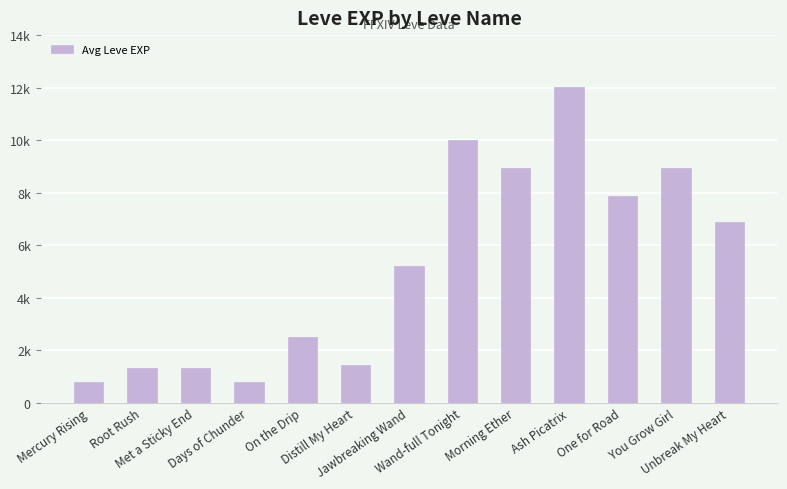

Reading left to right, list all the values displayed in this chart.

800	1330	1330	800	2490	1420	5220	9990	8930	12030	7880	8930	6880